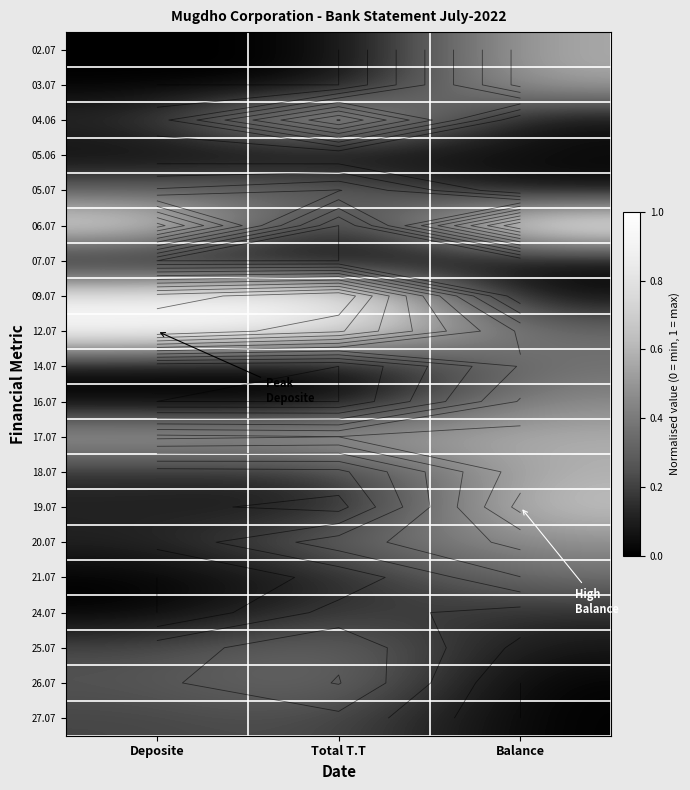

How many data points does each series have?

3